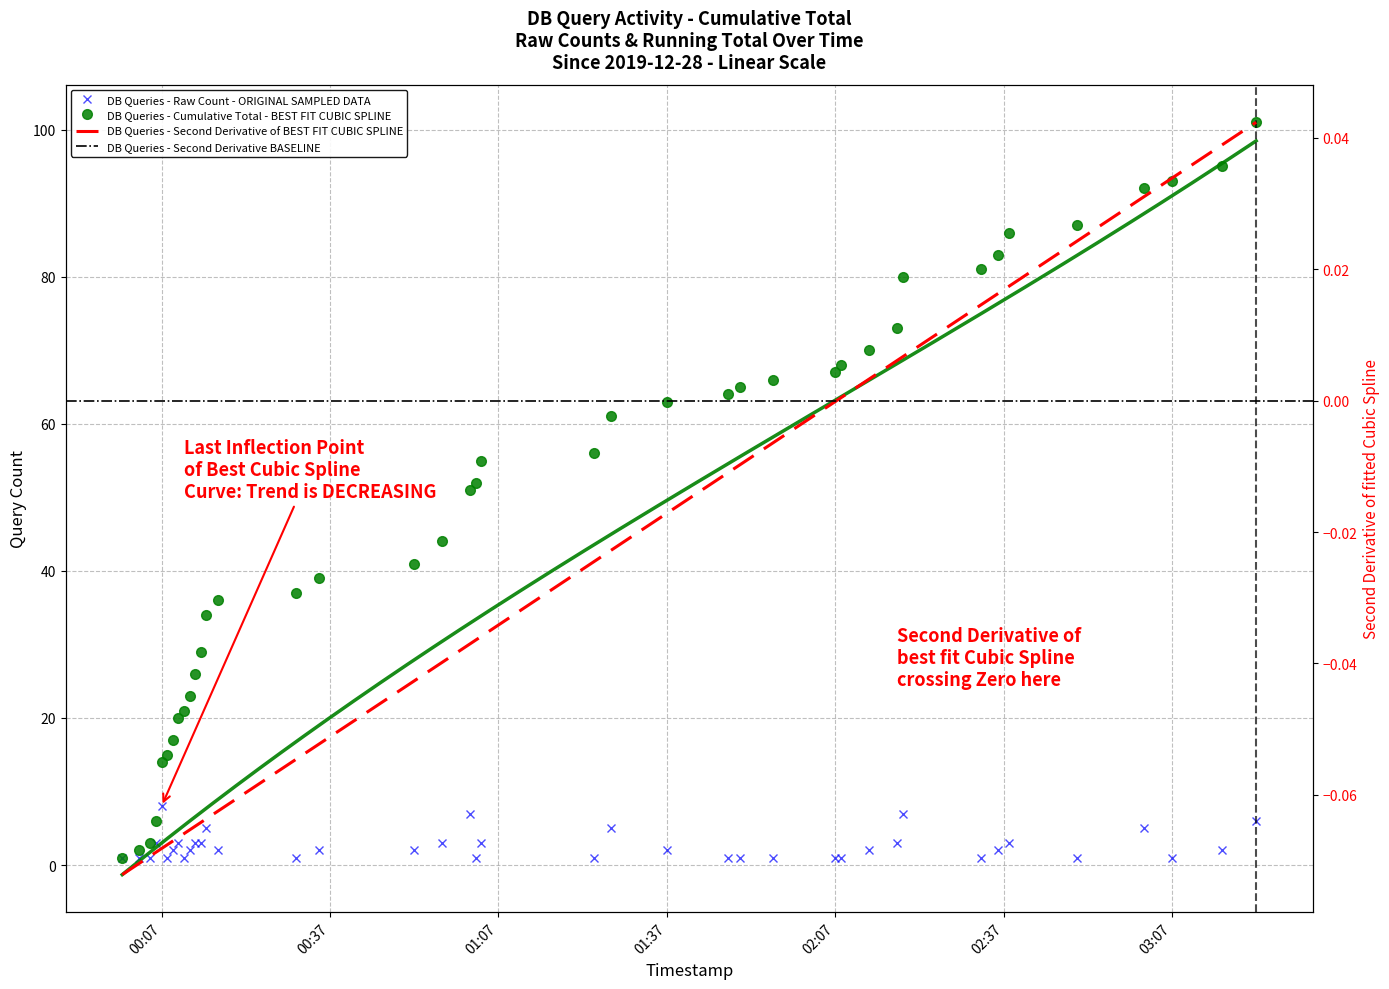

Which label corresponds to the smallest value in the chart?

2019-12-28 00:00:00